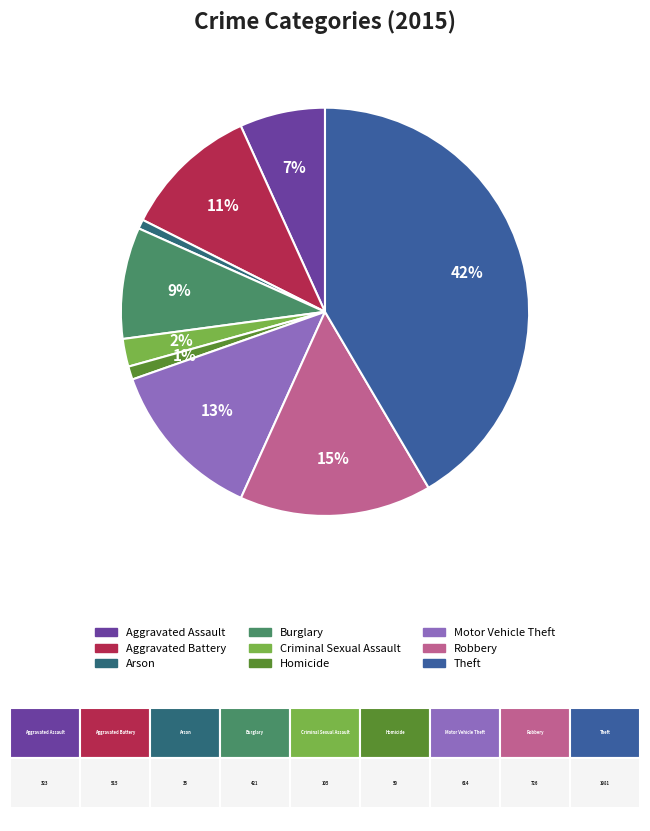

Combined, do Motor Vehicle Theft and Robbery account for over 50%?

No